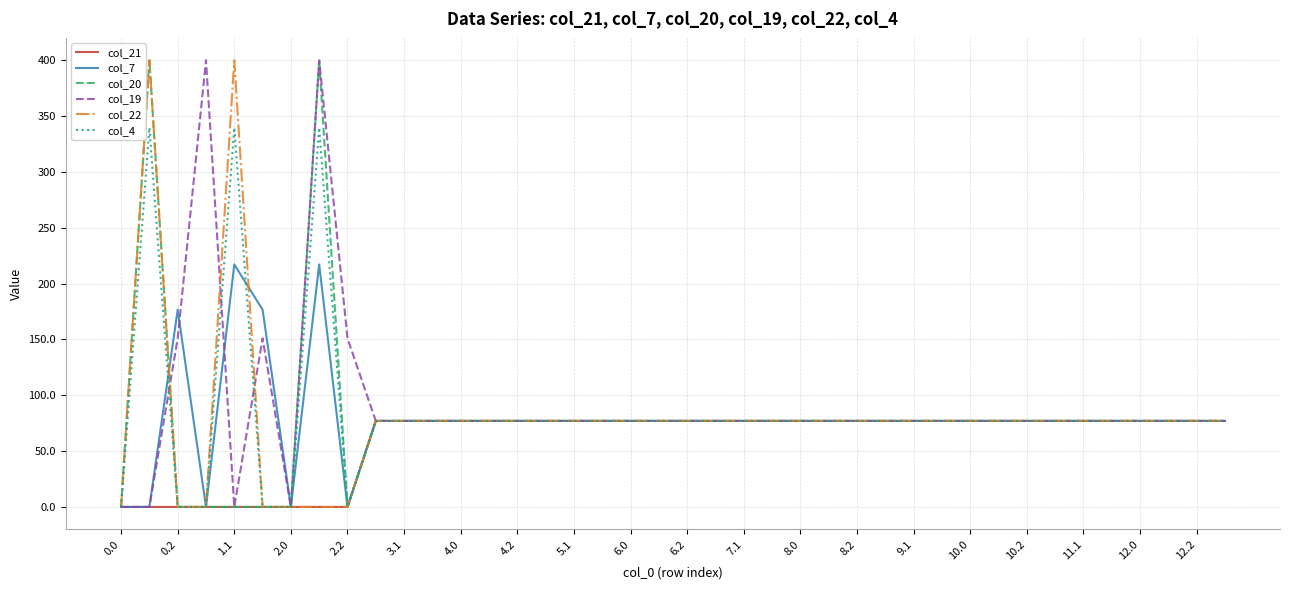

Does the chart display data point markers on the line(s)?

No